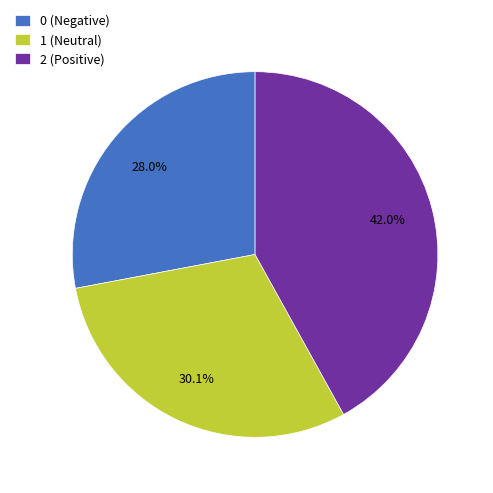

What is the ratio of the value at 0 (Negative) to the value at 1 (Neutral)?

0.9